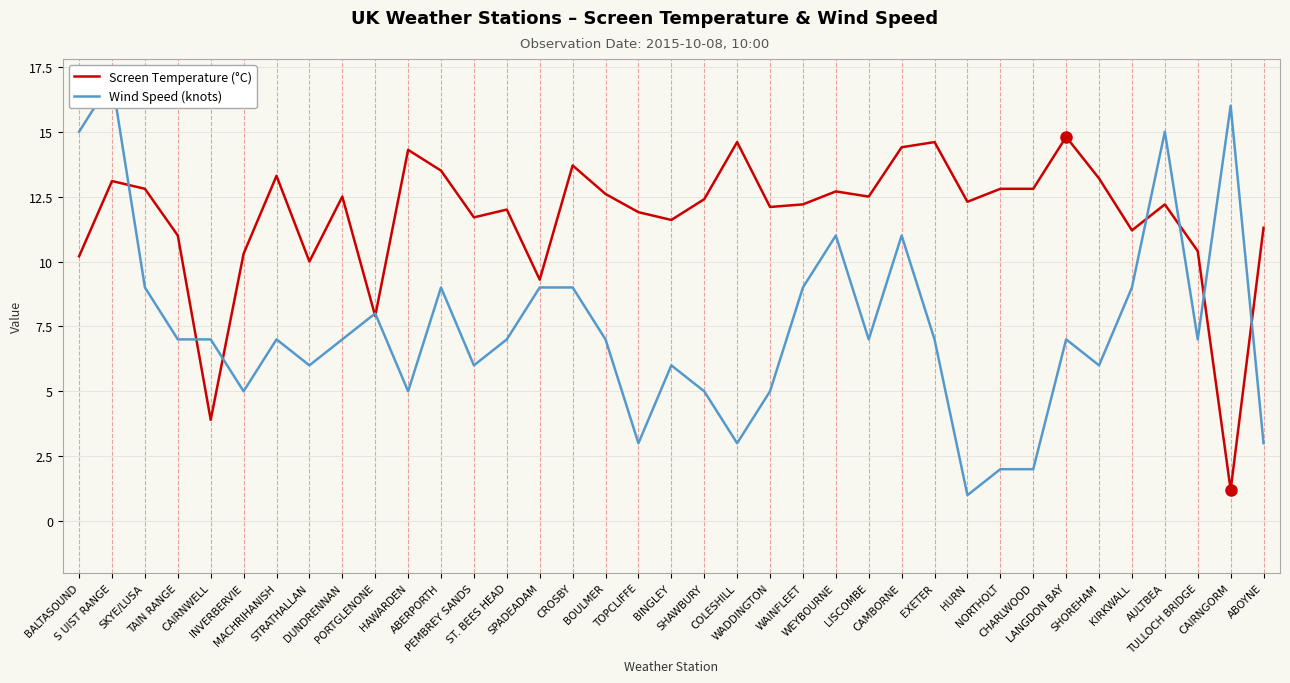

Count the number of categories in the chart.

37